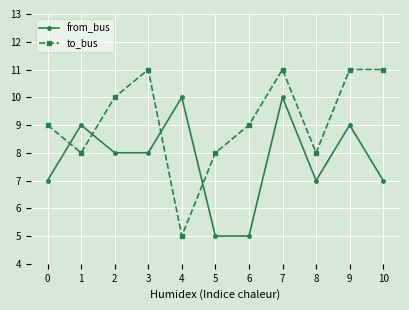

Where do to_bus and from_bus first cross each other?

0 and 1